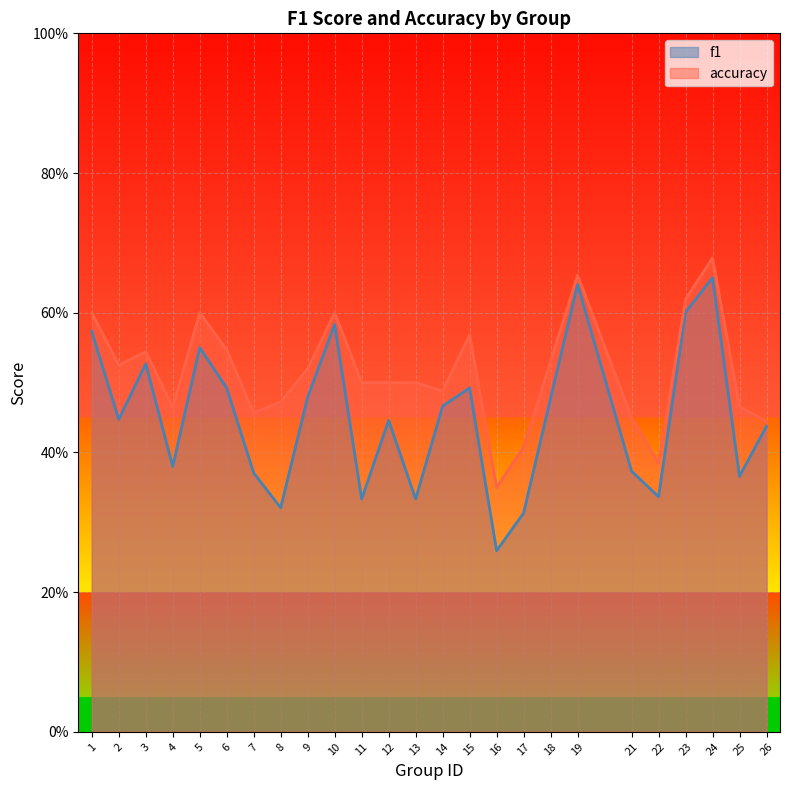

Does the chart display data point markers on the line(s)?

No